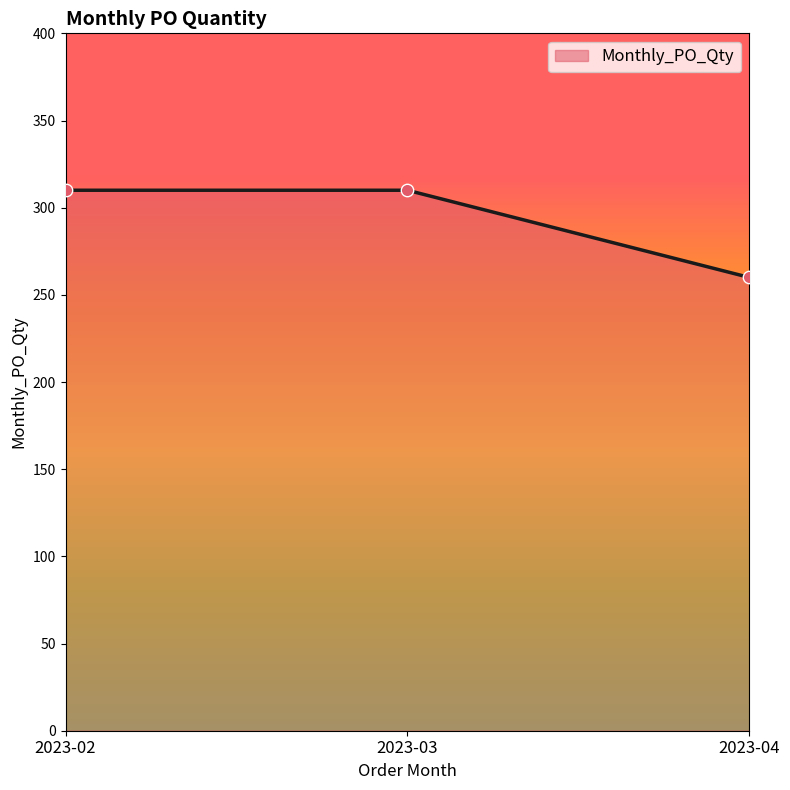

What is the change in value from 2023-02 to 2023-04?

-50